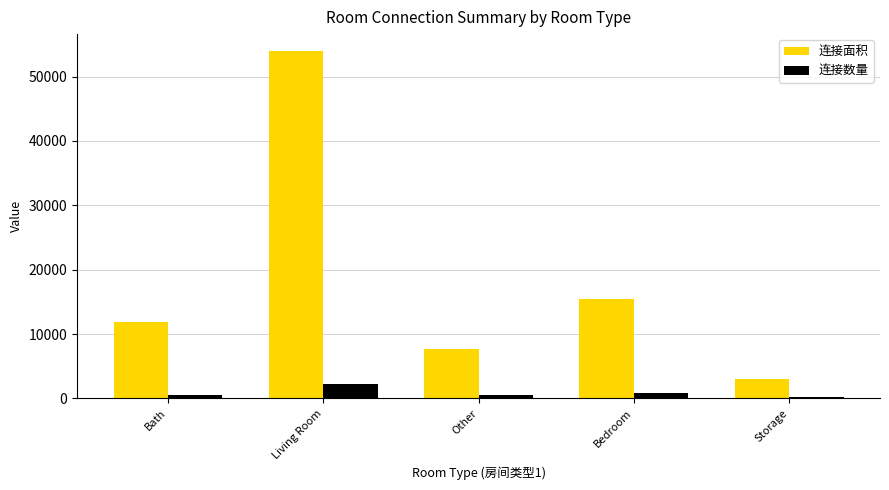

True or false: 连接数量 has a value of 487 at Other.

True